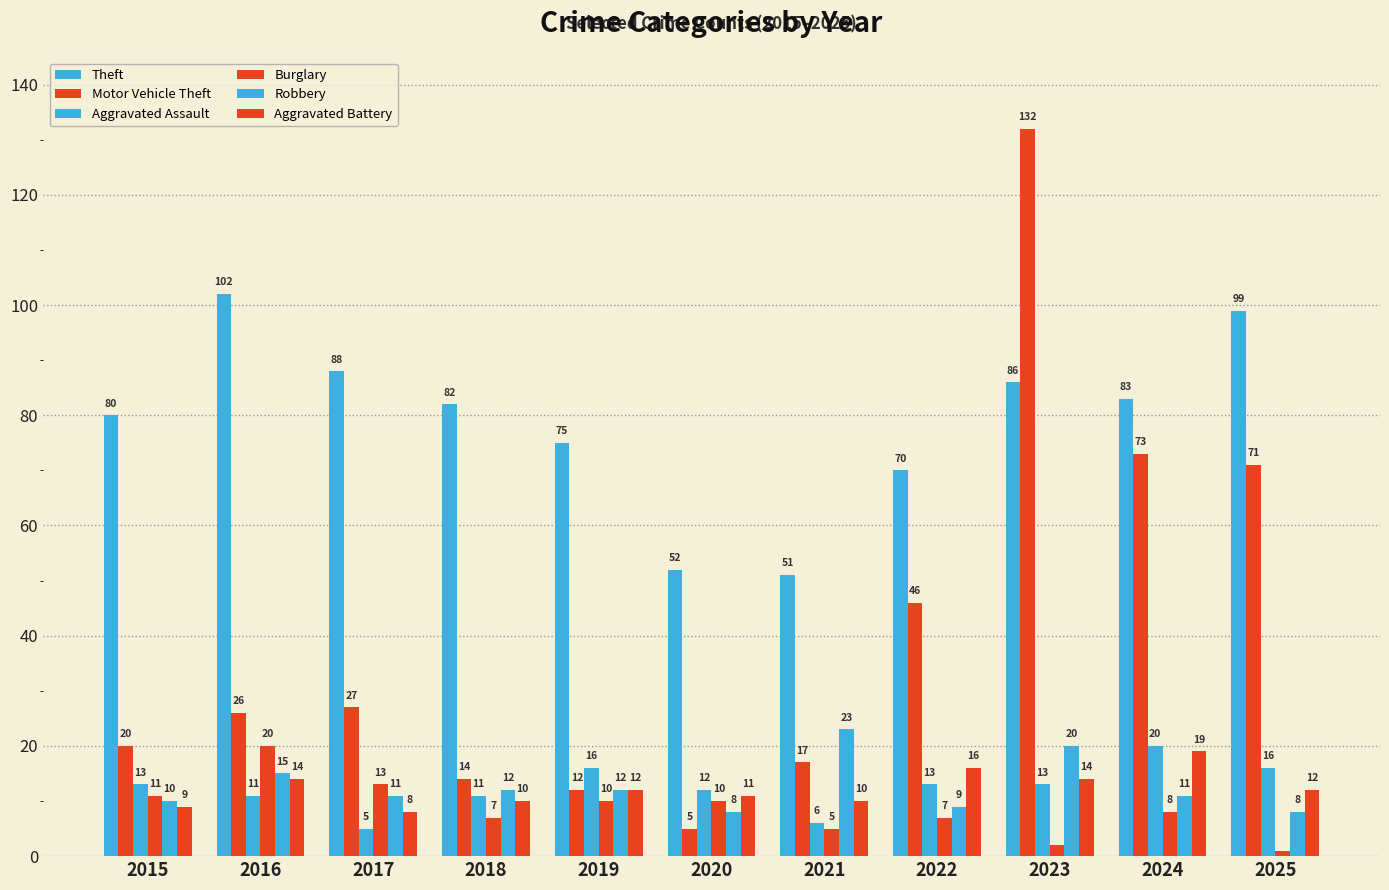

What is the difference between the highest and lowest values at 2024?

75